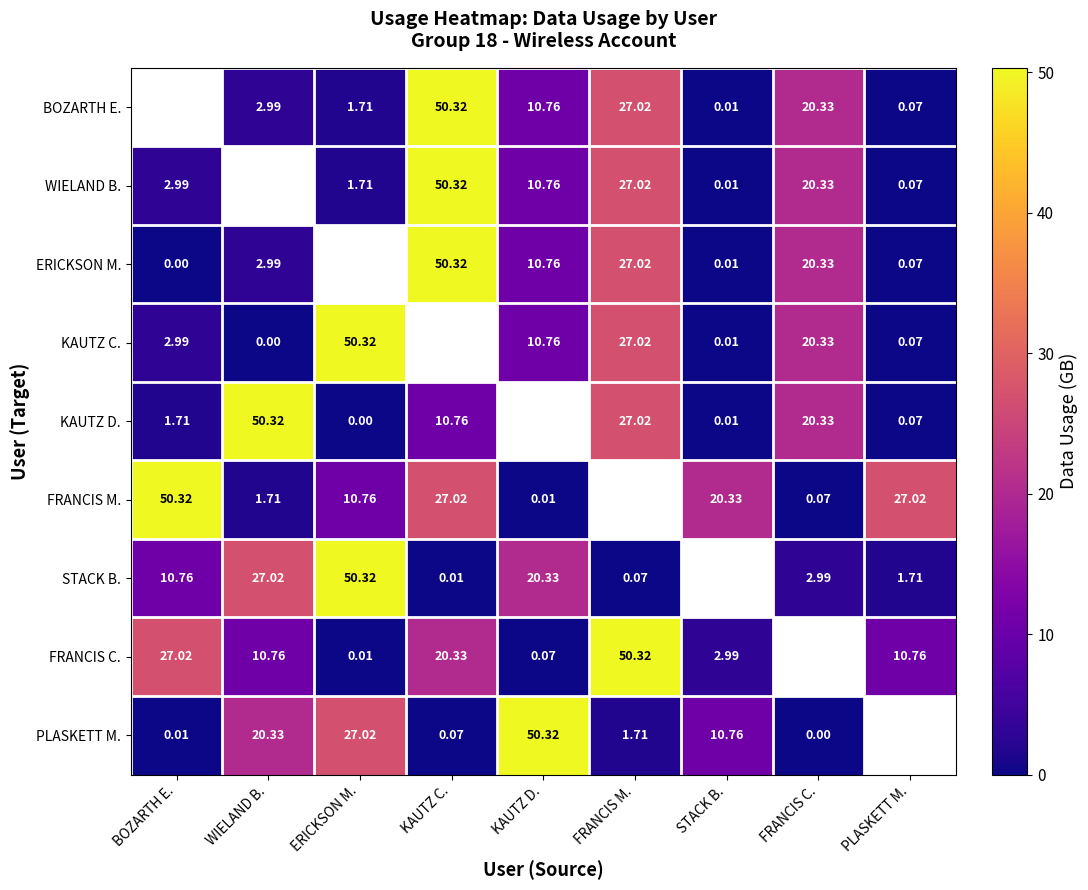

Is the value of WIELAND B. at STACK B. greater than the value of ERICKSON M. at BOZARTH E.?

Yes